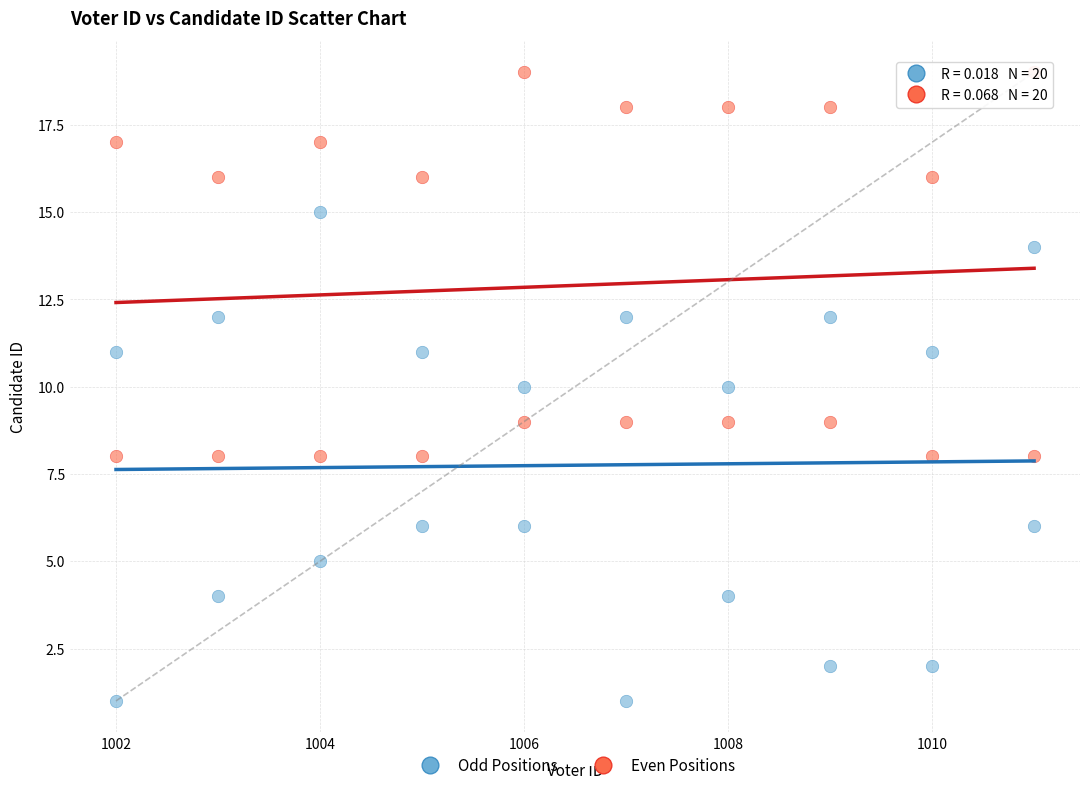

Which series has the largest Y range (max minus min)?

Odd Positions